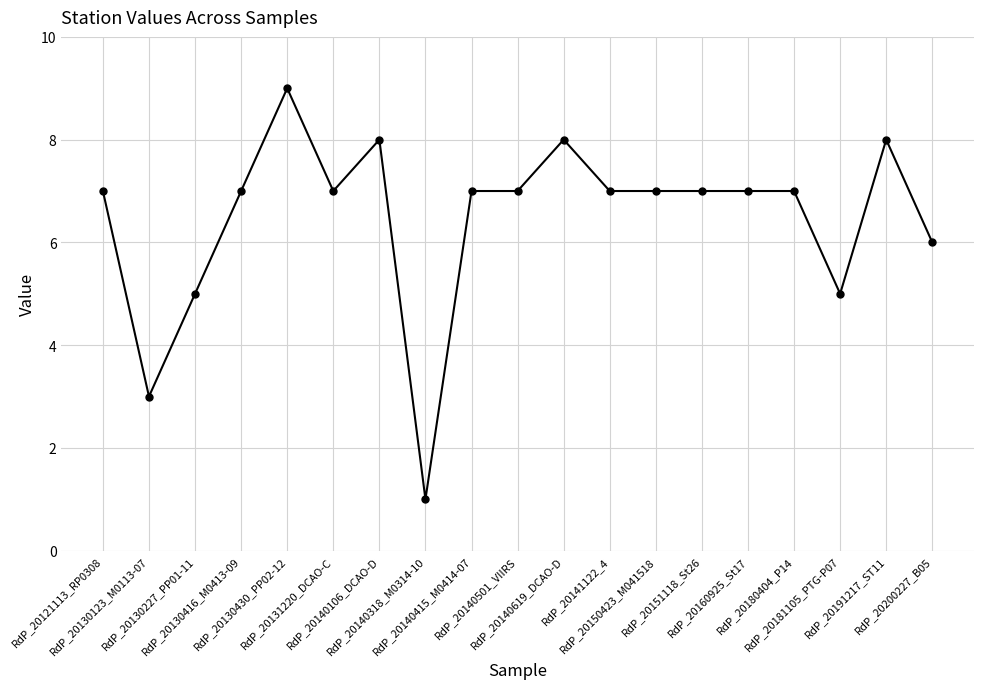

Approximately how many times larger is the value at RdP_20140106_DCAO-D compared to RdP_20140415_M0414-07?

1.1